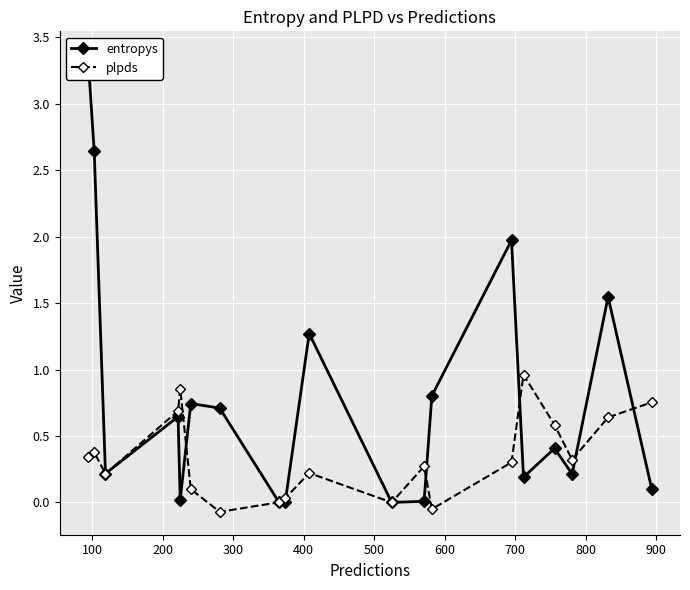

How many negative values does the plpds series have?

2